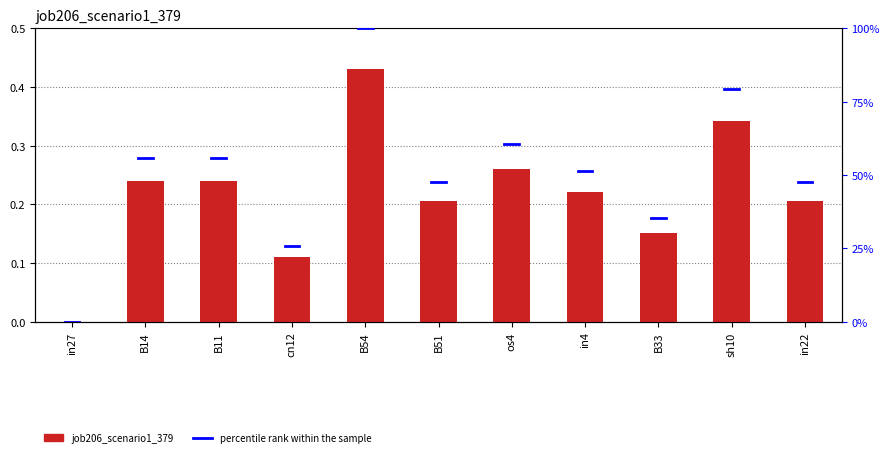

Which has a higher value, os4 or B14?

os4